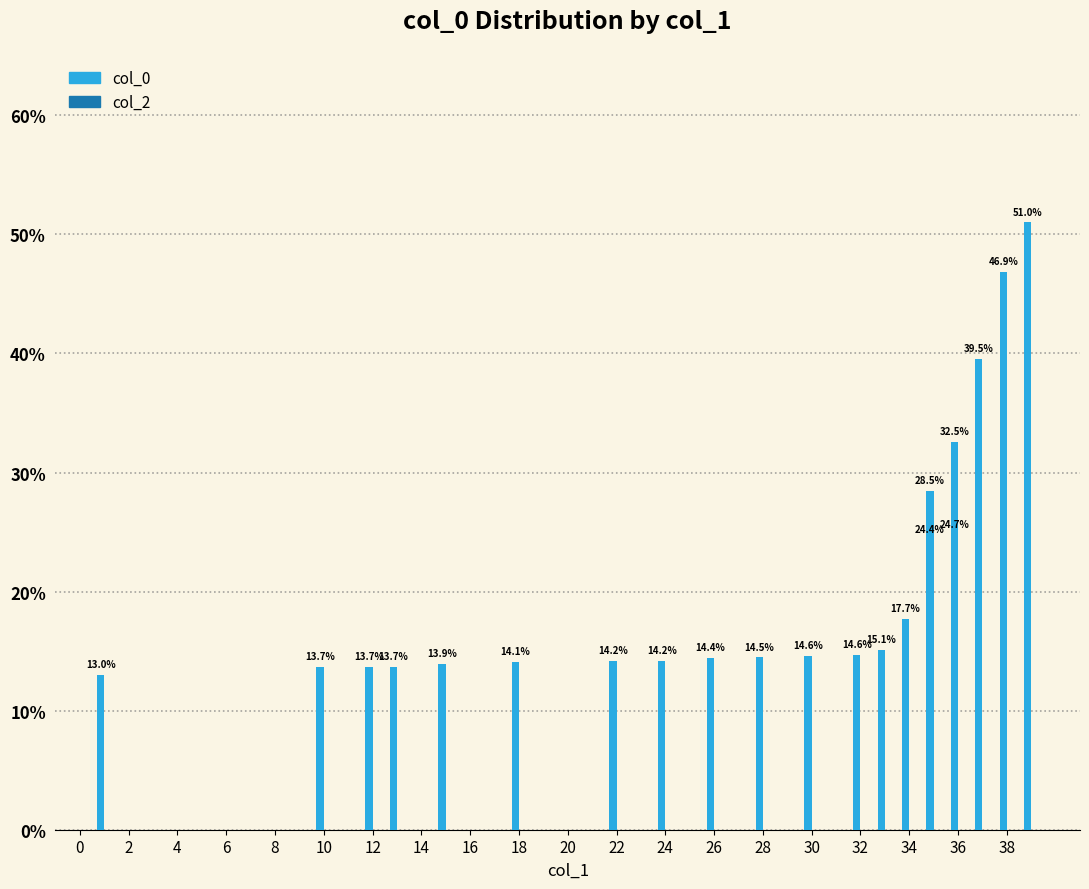

At how many categories does at least one series exceed 34?

3